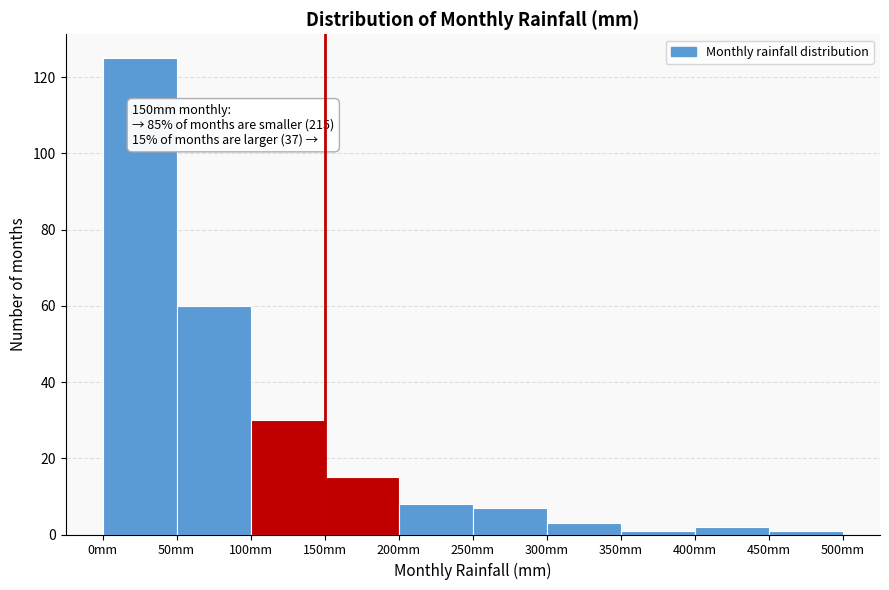

Over which range of the x-axis is the bar tallest?

0 to 50